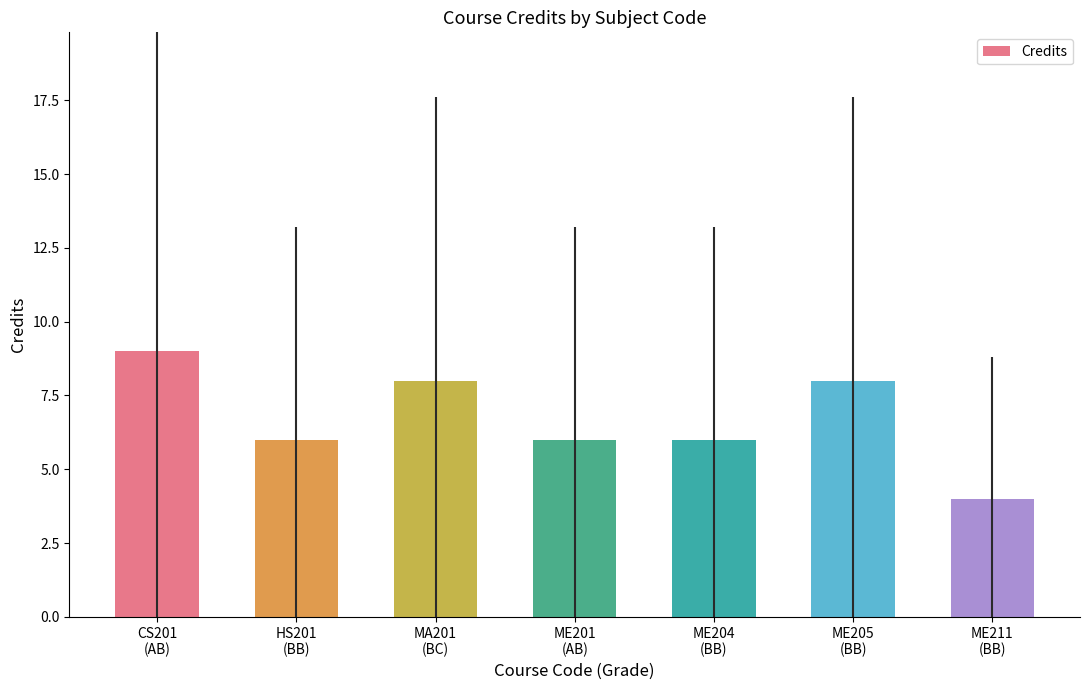

True or false: the data shows 9 at CS201
(AB).

True